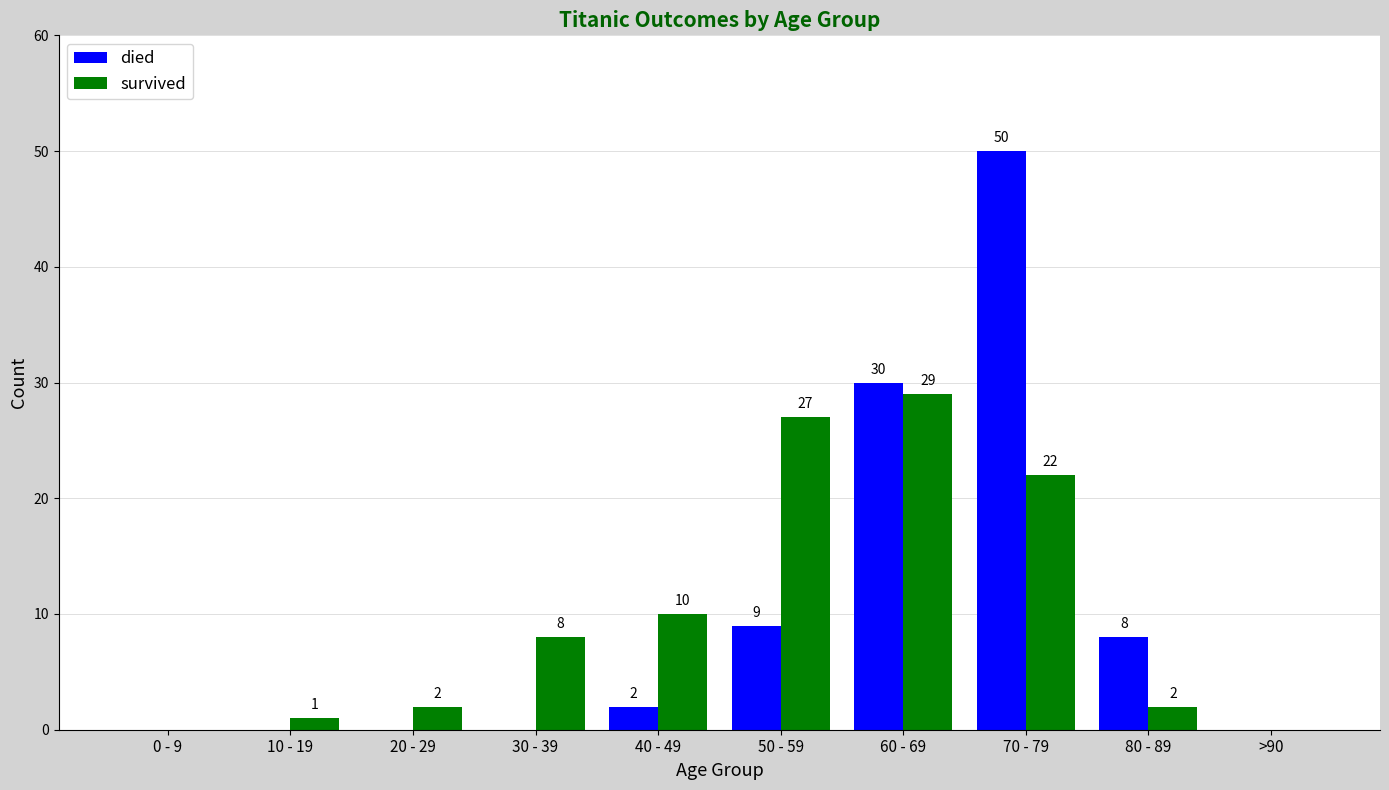

At which category is the sum across all series the highest?

70 - 79